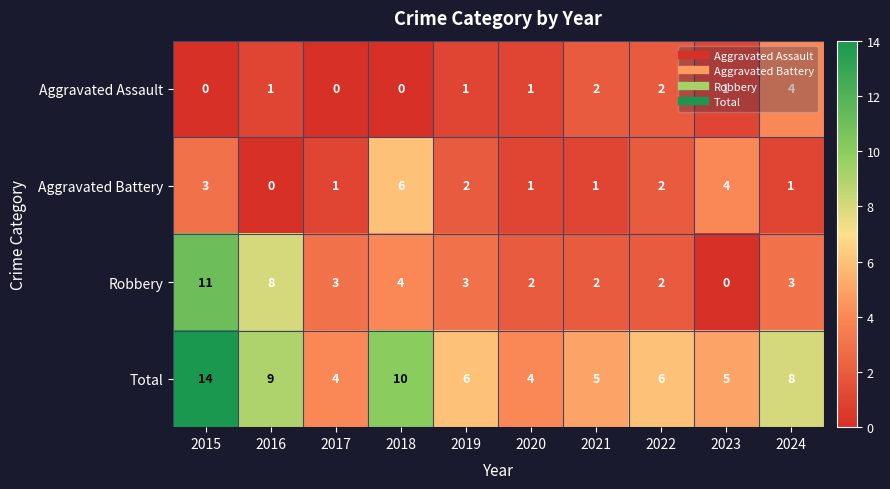

What is the approximate value of Robbery at 2015?

11